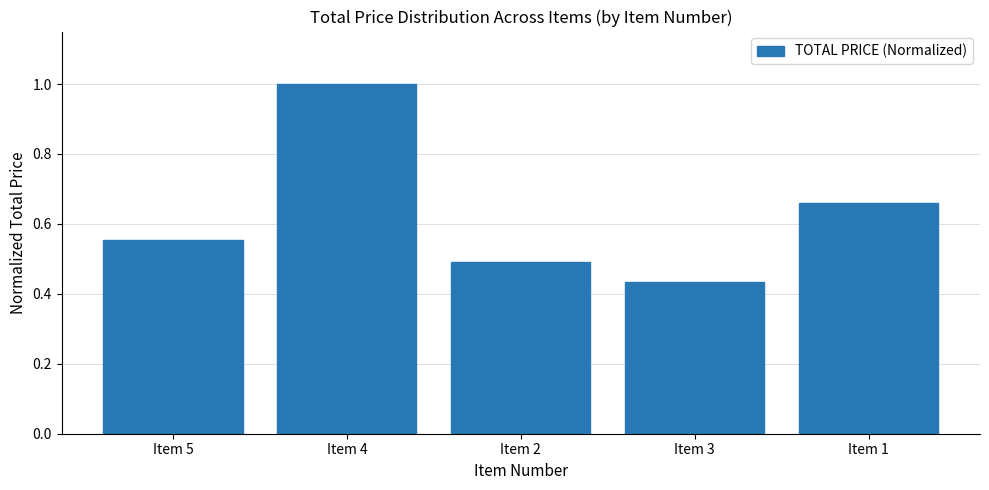

Which category has the highest value across all series?

Item 4